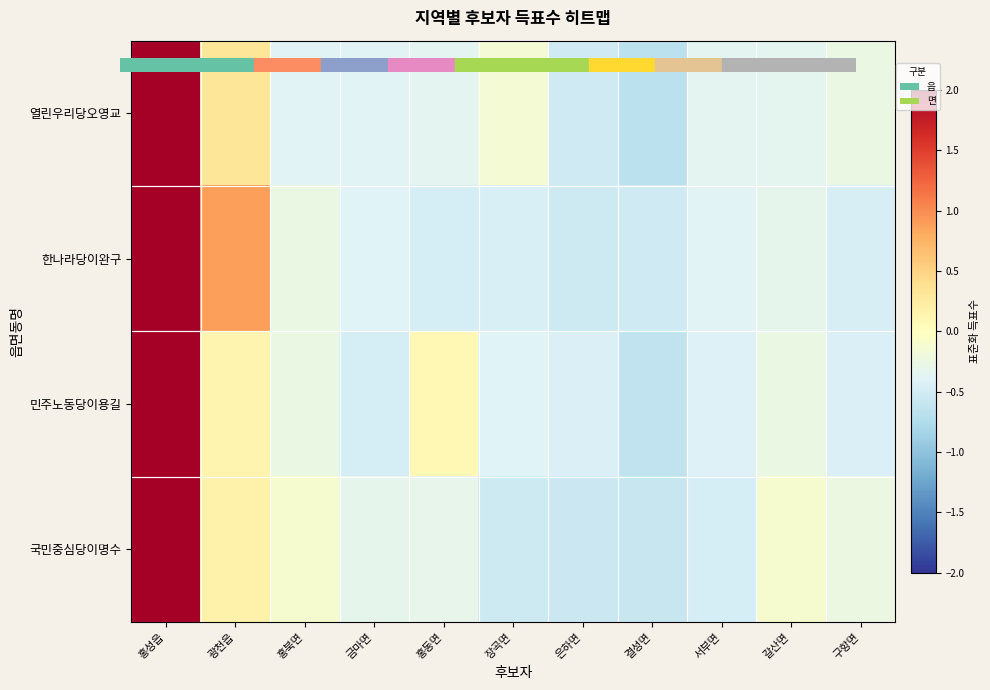

At 광천읍, list the series in order from largest to smallest.

한나라당이완구, 열린우리당오영교, 국민중심당이명수, 민주노동당이용길